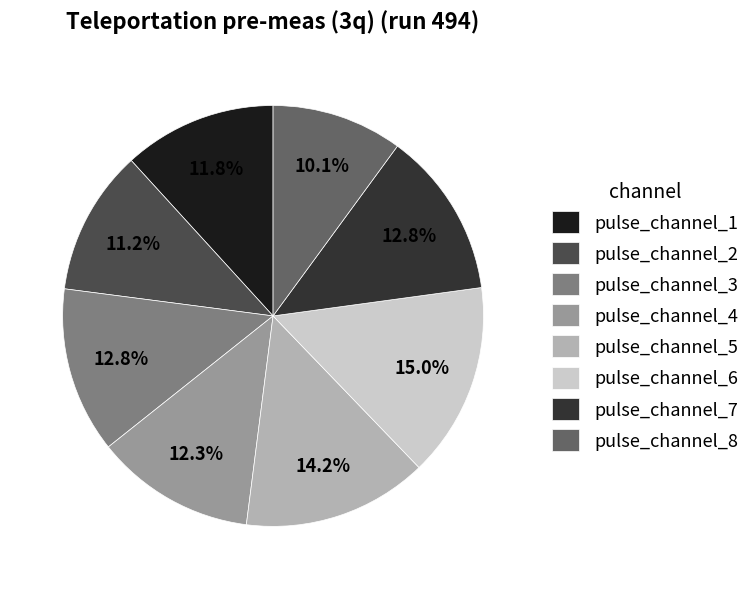

Is pulse_channel_4 the majority of the pie?

No